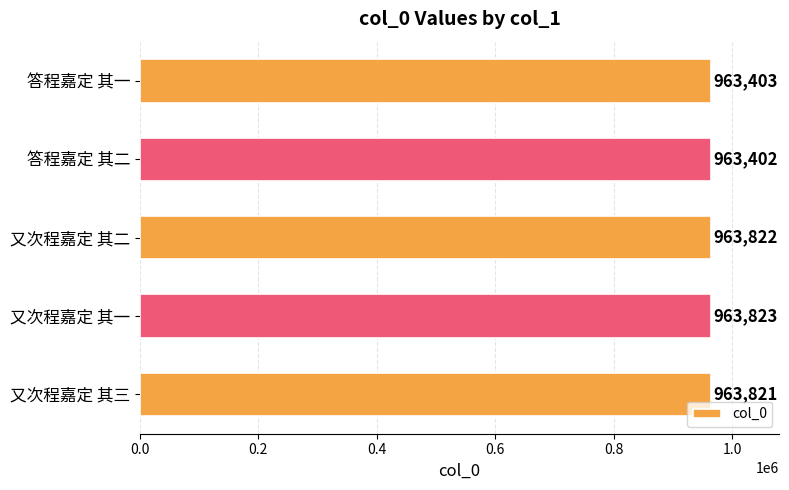

What is the average value?

963654